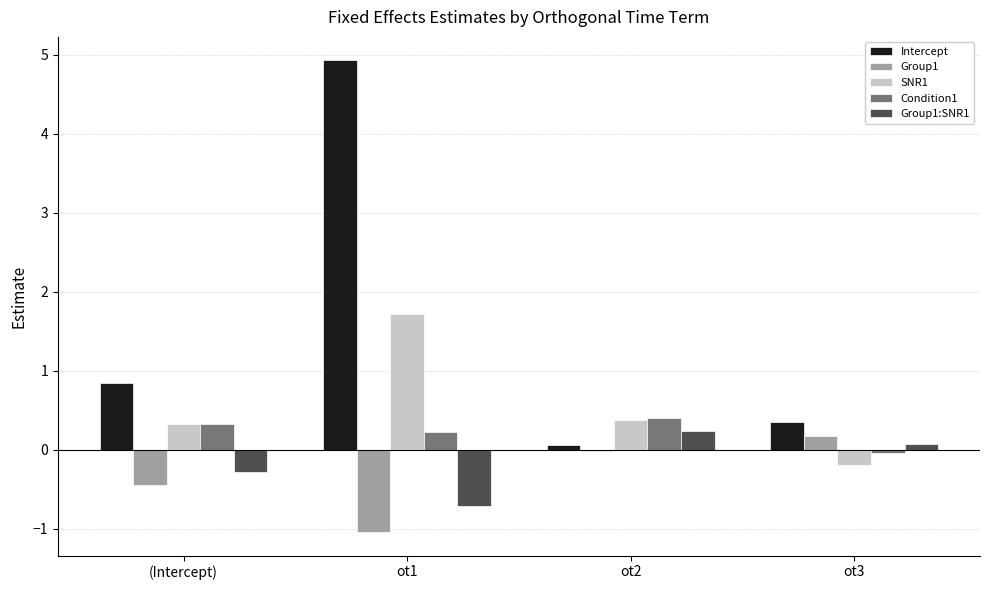

At which category is the sum across all series the highest?

ot1